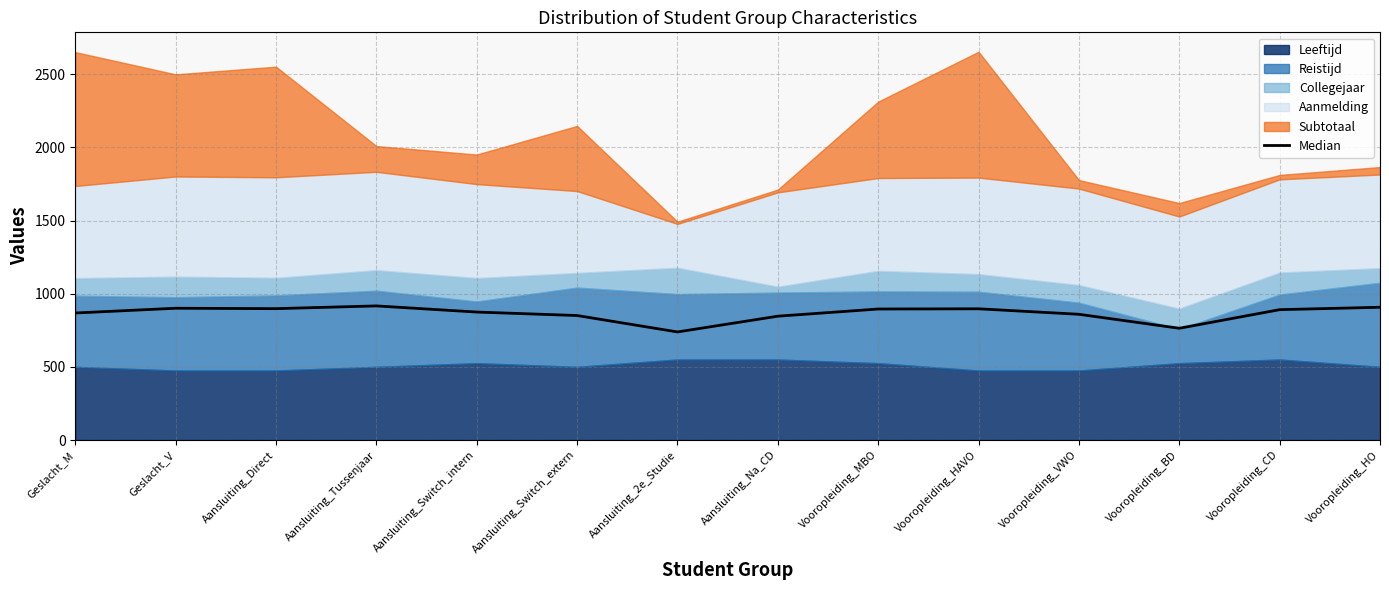

The chart shows a value of 868.0 at Geslacht_M. True or false?

True